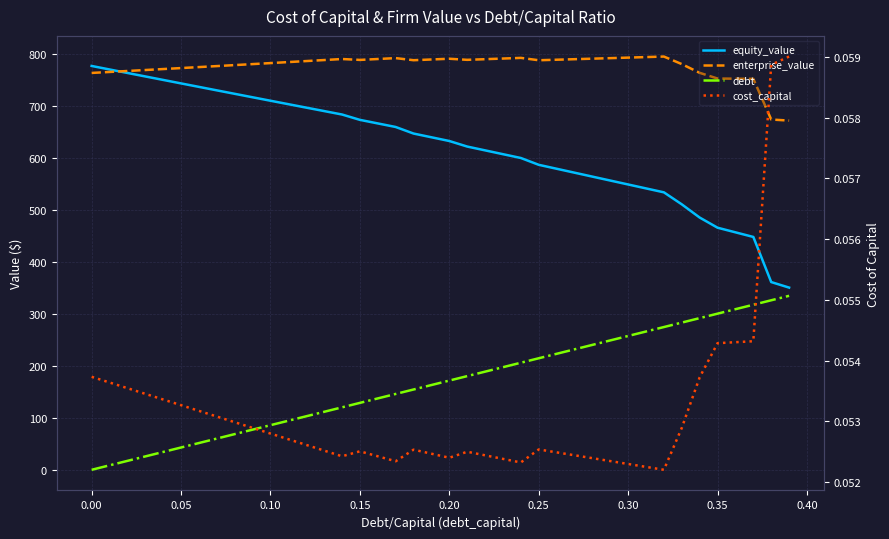

Which series has the largest range (max minus min)?

equity_value